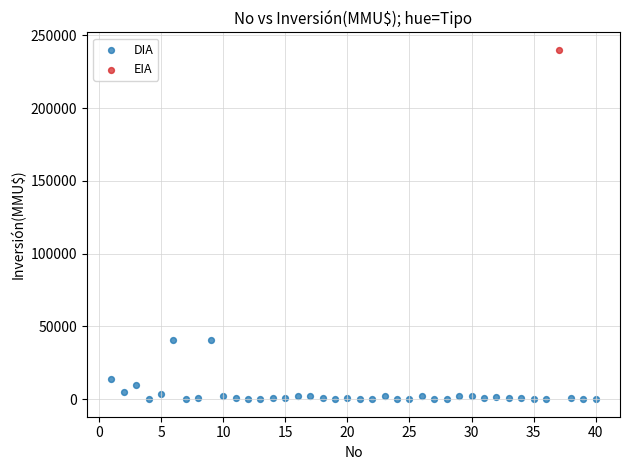

What are all the series names shown in the legend?

DIA, EIA